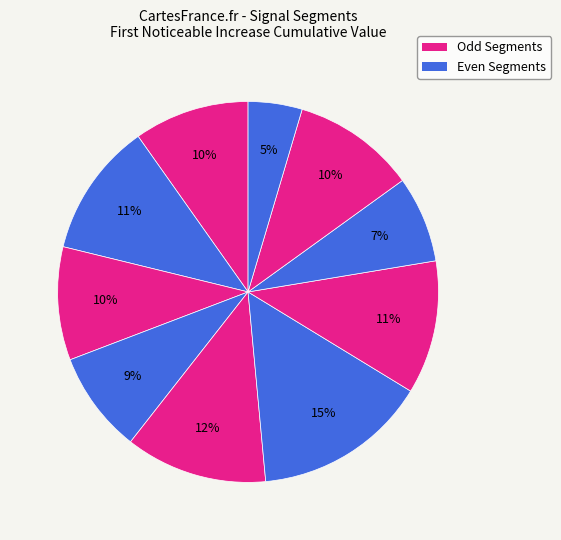

Which slice is the largest?

signal segment 6